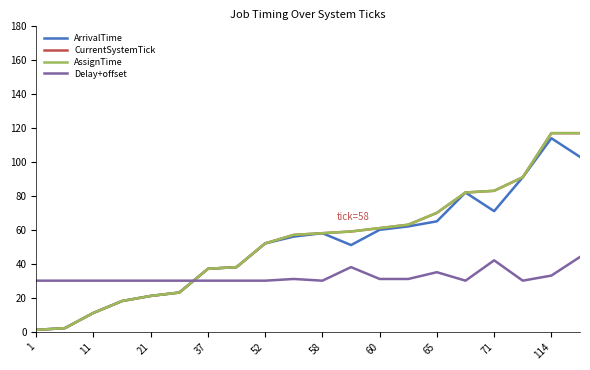

What is the value of the AssignTime point at the 20th from the left?

117